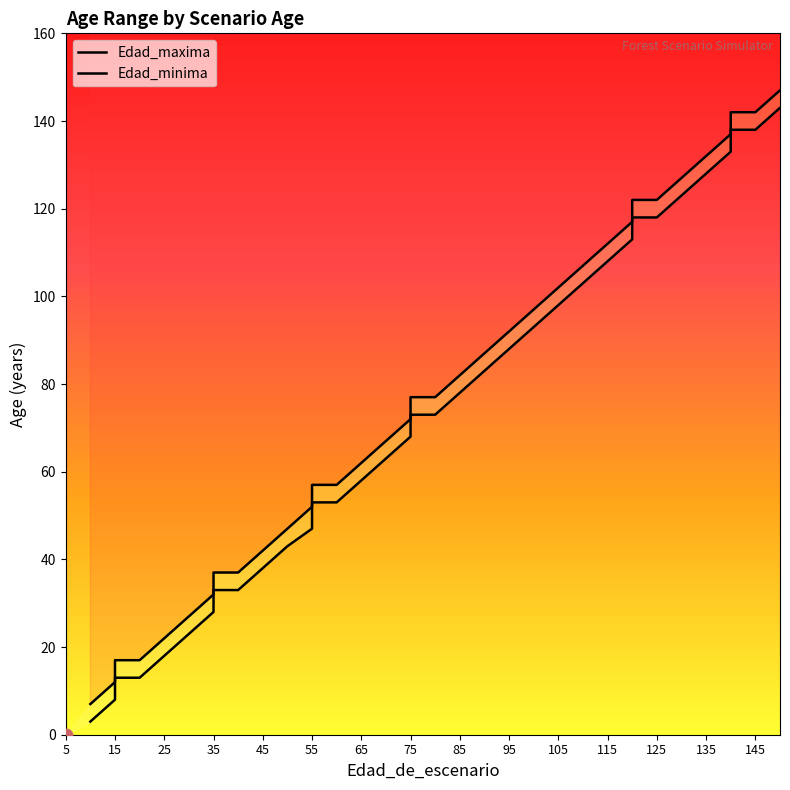

What is the total value across all series at 100?

190